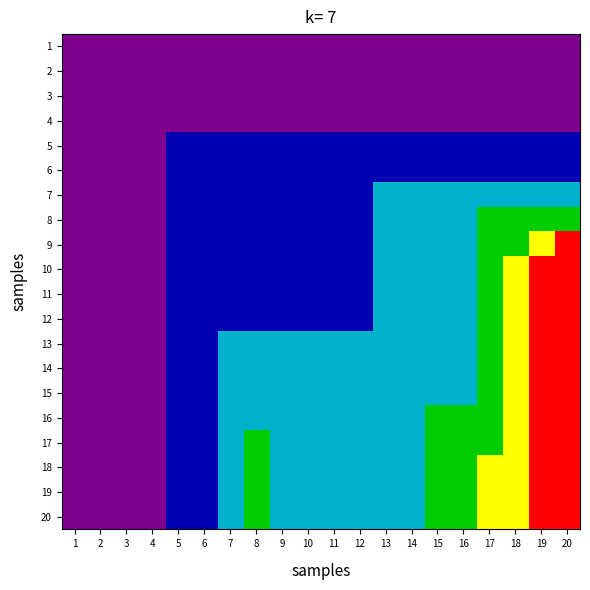

Reading left to right, what are all the values shown in this chart?

1: 1=0	2=0	3=0	4=0	5=0	6=0	7=0	8=0	9=0	10=0	11=0	12=0	13=0	14=0	15=0	16=0	17=0	18=0	19=0	20=0
2: 1=0	2=0	3=0	4=0	5=0	6=0	7=0	8=0	9=0	10=0	11=0	12=0	13=0	14=0	15=0	16=0	17=0	18=0	19=0	20=0
3: 1=0	2=0	3=0	4=0	5=0	6=0	7=0	8=0	9=0	10=0	11=0	12=0	13=0	14=0	15=0	16=0	17=0	18=0	19=0	20=0
4: 1=0	2=0	3=0	4=0	5=0	6=0	7=0	8=0	9=0	10=0	11=0	12=0	13=0	14=0	15=0	16=0	17=0	18=0	19=0	20=0
5: 1=0	2=0	3=0	4=0	5=1	6=1	7=1	8=1	9=1	10=1	11=1	12=1	13=1	14=1	15=1	16=1	17=1	18=1	19=1	20=1
6: 1=0	2=0	3=0	4=0	5=1	6=1	7=1	8=1	9=1	10=1	11=1	12=1	13=1	14=1	15=1	16=1	17=1	18=1	19=1	20=1
7: 1=0	2=0	3=0	4=0	5=1	6=1	7=1	8=1	9=1	10=1	11=1	12=1	13=2	14=2	15=2	16=2	17=2	18=2	19=2	20=2
8: 1=0	2=0	3=0	4=0	5=1	6=1	7=1	8=1	9=1	10=1	11=1	12=1	13=2	14=2	15=2	16=2	17=3	18=3	19=3	20=3
9: 1=0	2=0	3=0	4=0	5=1	6=1	7=1	8=1	9=1	10=1	11=1	12=1	13=2	14=2	15=2	16=2	17=3	18=3	19=4	20=5
10: 1=0	2=0	3=0	4=0	5=1	6=1	7=1	8=1	9=1	10=1	11=1	12=1	13=2	14=2	15=2	16=2	17=3	18=4	19=5	20=5
11: 1=0	2=0	3=0	4=0	5=1	6=1	7=1	8=1	9=1	10=1	11=1	12=1	13=2	14=2	15=2	16=2	17=3	18=4	19=5	20=5
12: 1=0	2=0	3=0	4=0	5=1	6=1	7=1	8=1	9=1	10=1	11=1	12=1	13=2	14=2	15=2	16=2	17=3	18=4	19=5	20=5
13: 1=0	2=0	3=0	4=0	5=1	6=1	7=2	8=2	9=2	10=2	11=2	12=2	13=2	14=2	15=2	16=2	17=3	18=4	19=5	20=5
14: 1=0	2=0	3=0	4=0	5=1	6=1	7=2	8=2	9=2	10=2	11=2	12=2	13=2	14=2	15=2	16=2	17=3	18=4	19=5	20=5
15: 1=0	2=0	3=0	4=0	5=1	6=1	7=2	8=2	9=2	10=2	11=2	12=2	13=2	14=2	15=2	16=2	17=3	18=4	19=5	20=5
16: 1=0	2=0	3=0	4=0	5=1	6=1	7=2	8=2	9=2	10=2	11=2	12=2	13=2	14=2	15=3	16=3	17=3	18=4	19=5	20=5
17: 1=0	2=0	3=0	4=0	5=1	6=1	7=2	8=3	9=2	10=2	11=2	12=2	13=2	14=2	15=3	16=3	17=3	18=4	19=5	20=5
18: 1=0	2=0	3=0	4=0	5=1	6=1	7=2	8=3	9=2	10=2	11=2	12=2	13=2	14=2	15=3	16=3	17=4	18=4	19=5	20=5
19: 1=0	2=0	3=0	4=0	5=1	6=1	7=2	8=3	9=2	10=2	11=2	12=2	13=2	14=2	15=3	16=3	17=4	18=4	19=5	20=5
20: 1=0	2=0	3=0	4=0	5=1	6=1	7=2	8=3	9=2	10=2	11=2	12=2	13=2	14=2	15=3	16=3	17=4	18=4	19=5	20=5